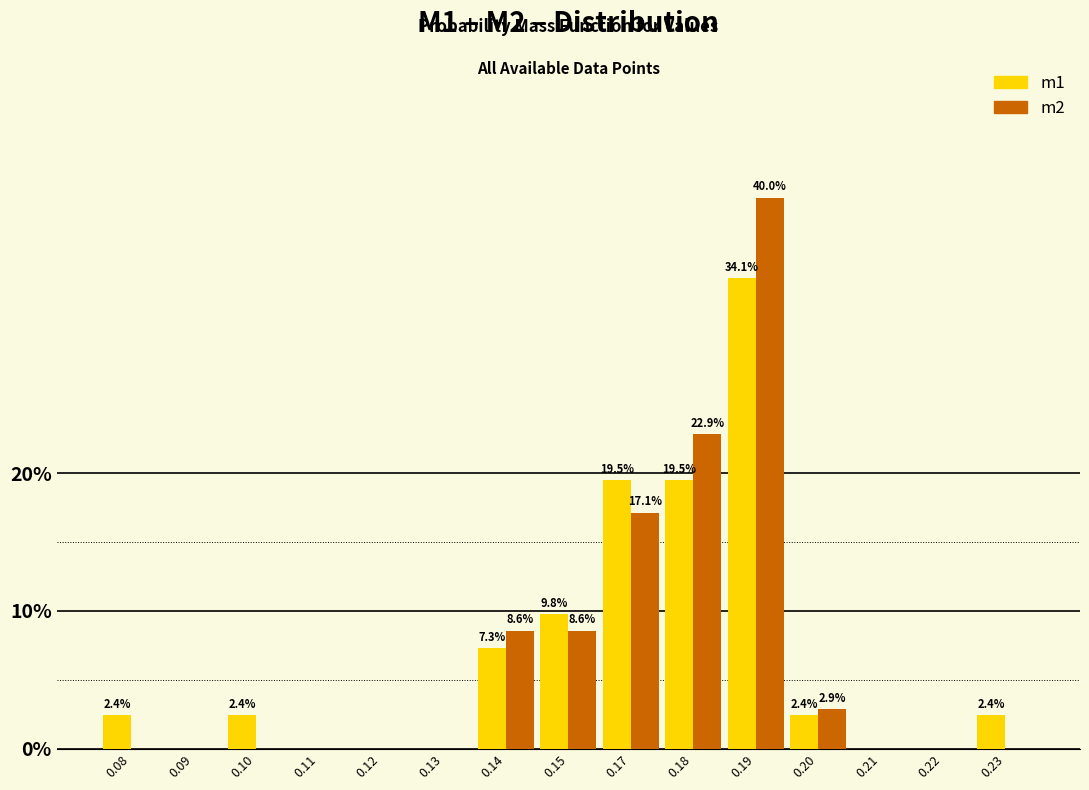

Reading right to left, transcribe all the data shown in this chart.

m1: 0.23=2.4	0.22=0.0	0.21=0.0	0.20=2.4	0.19=34.1	0.18=19.5	0.17=19.5	0.15=9.8	0.14=7.3	0.13=0.0	0.12=0.0	0.11=0.0	0.10=2.4	0.09=0.0	0.08=2.4
m2: 0.23=0.0	0.22=0.0	0.21=0.0	0.20=2.9	0.19=40.0	0.18=22.9	0.17=17.1	0.15=8.6	0.14=8.6	0.13=0.0	0.12=0.0	0.11=0.0	0.10=0.0	0.09=0.0	0.08=0.0